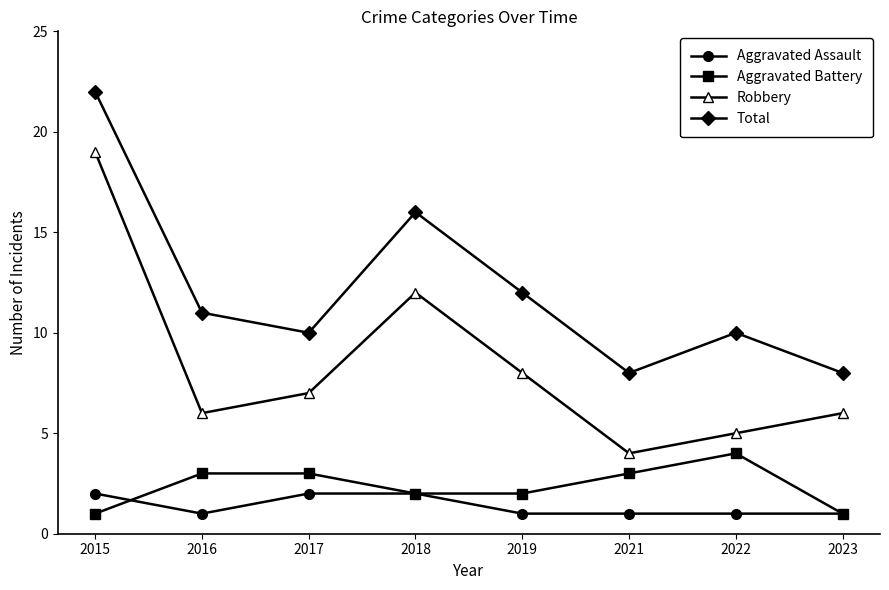

Read the Robbery value at 2017.

7